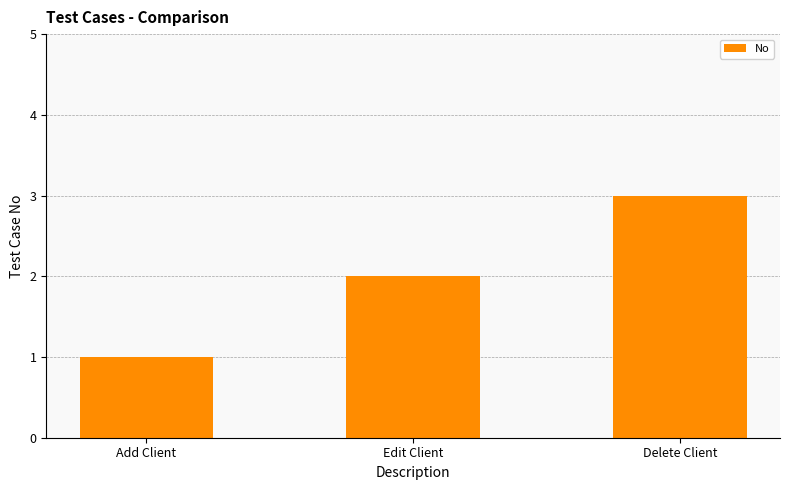

Count the values in the range 1 to 3.

3